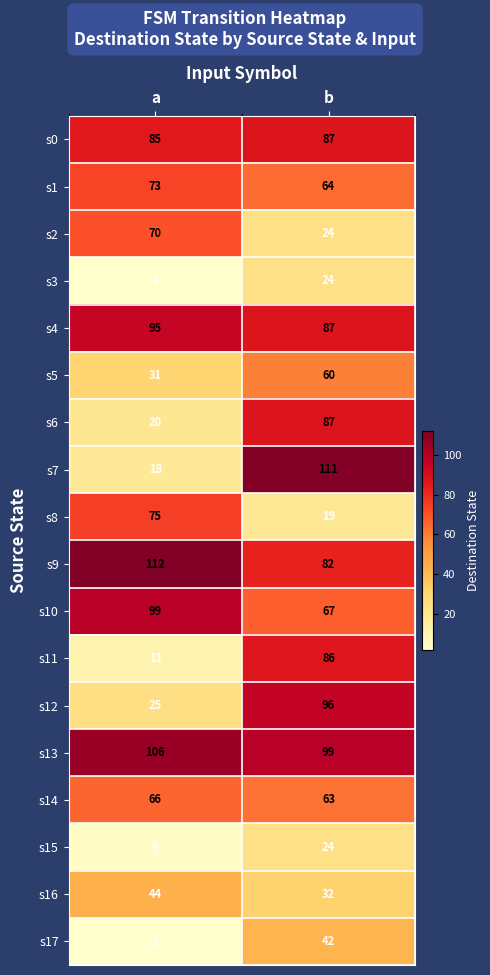

Is it true that s16 equals 44 at a?

True